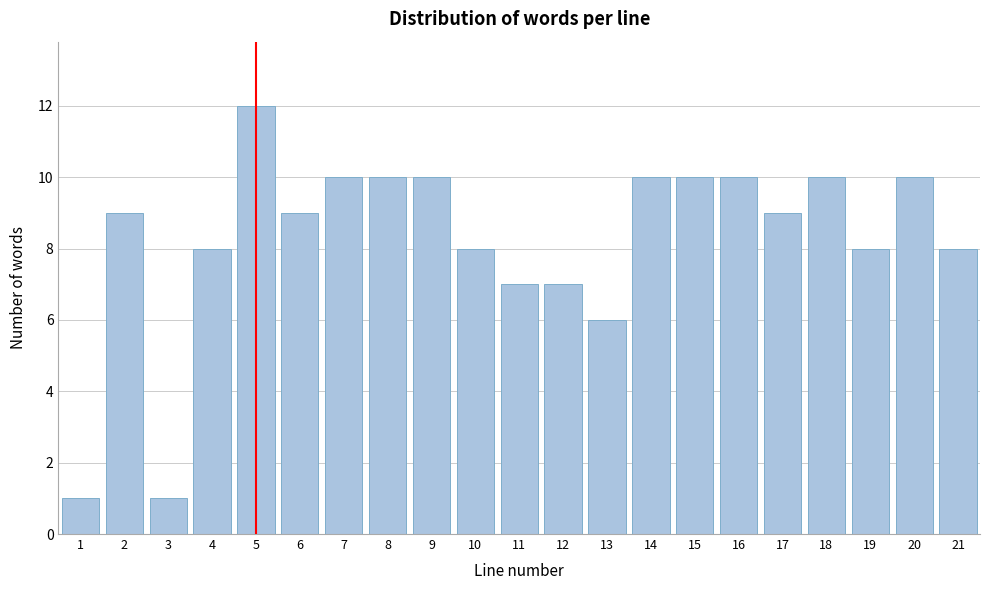

Reading right to left, extract all data points from this chart.

21=8	20=10	19=8	18=10	17=9	16=10	15=10	14=10	13=6	12=7	11=7	10=8	9=10	8=10	7=10	6=9	5=12	4=8	3=1	2=9	1=1